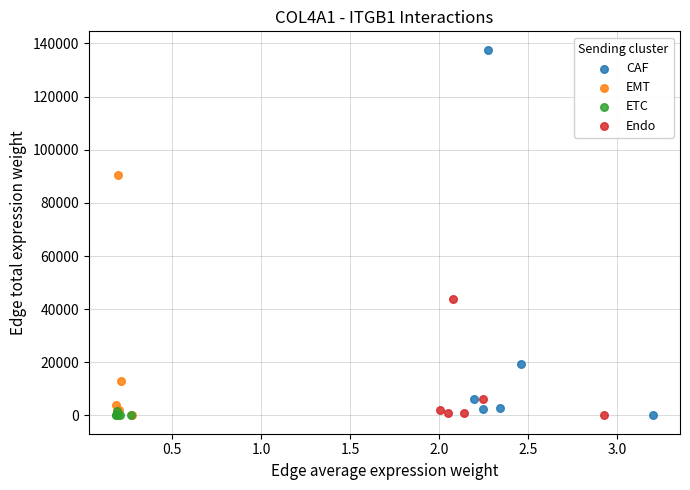

Which series has the largest Y range (max minus min)?

CAF